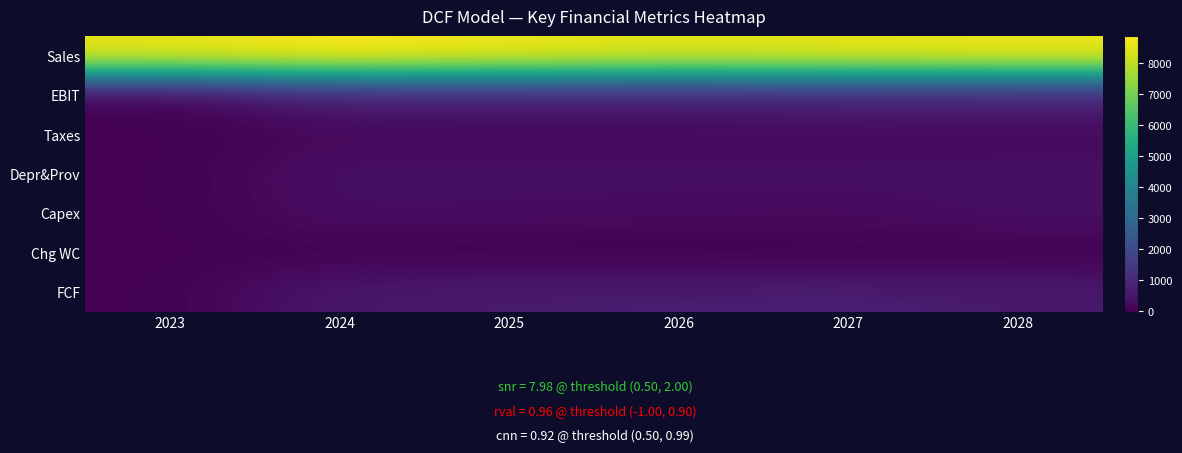

Rank the series at 2027 from lowest to highest value.

Chg WC, Taxes, Capex, Depr&Prov, FCF, EBIT, Sales